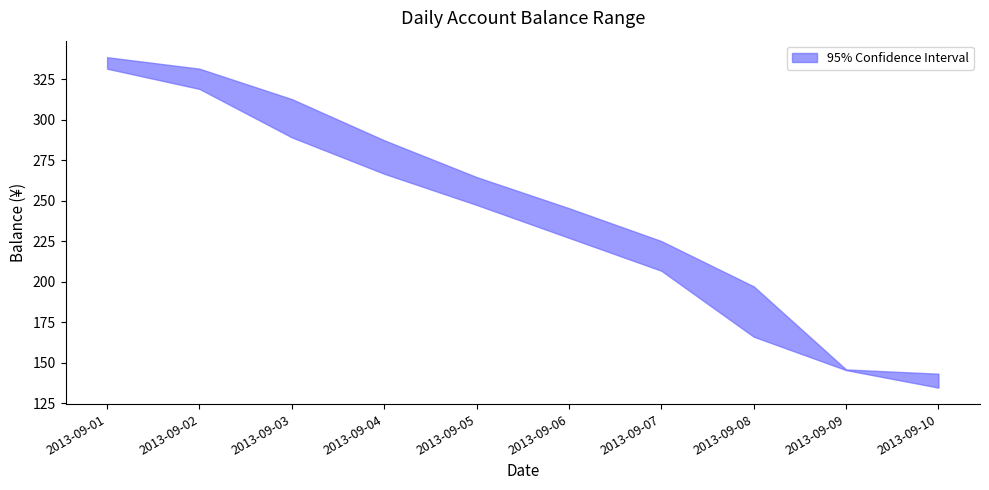

Reading left to right, transcribe all the data shown in this chart.

balance_upper: 338.7	331.6	312.8	287.4	264.7	245.4	225.1	197.2	145.8	143.2
balance_lower: 331.6	319.1	289.2	266.7	247.5	227.1	206.8	166.1	145.4	134.6